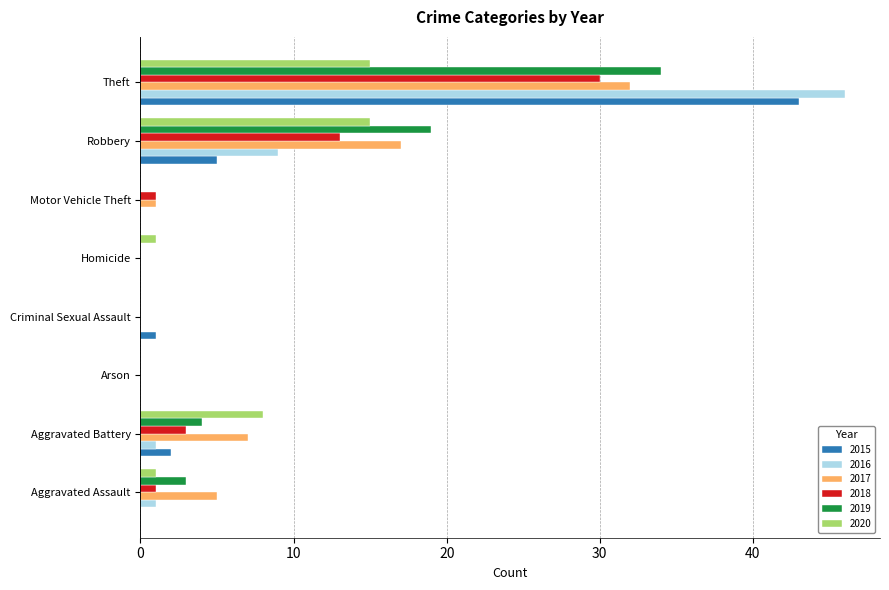

The value of 2017 at Theft is 21. True or false?

False